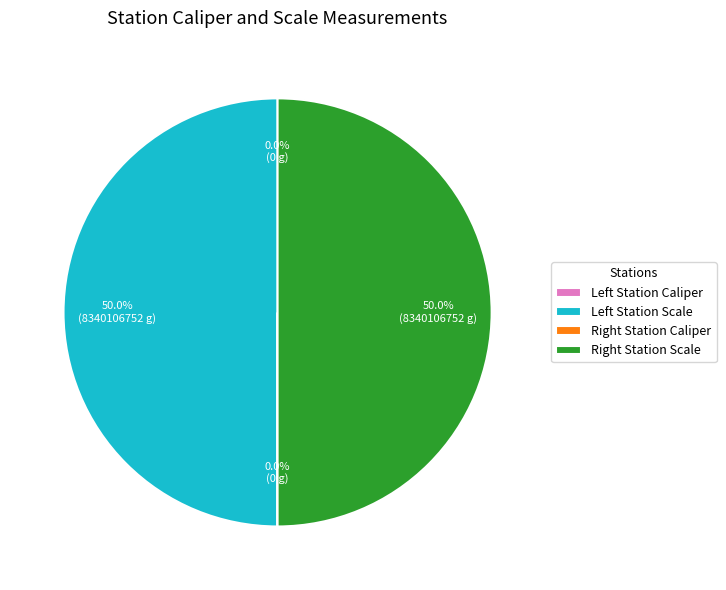

Which category has the biggest portion of the pie?

Left Station Scale